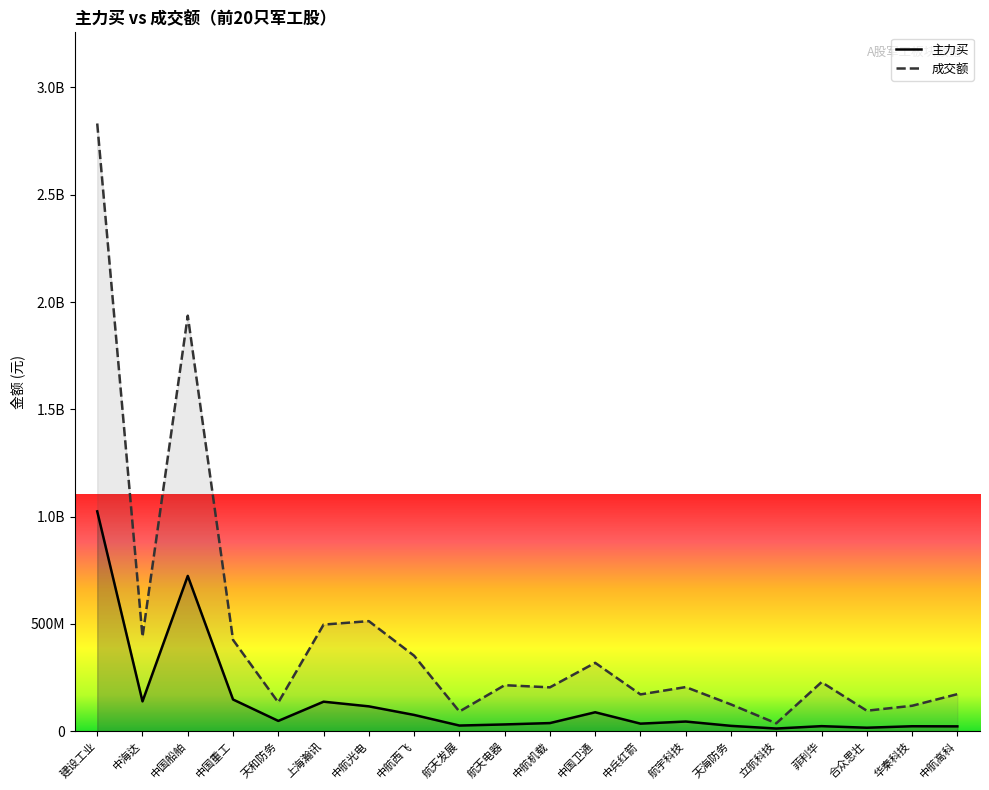

What are all the series names shown in the legend?

主力买, 成交额